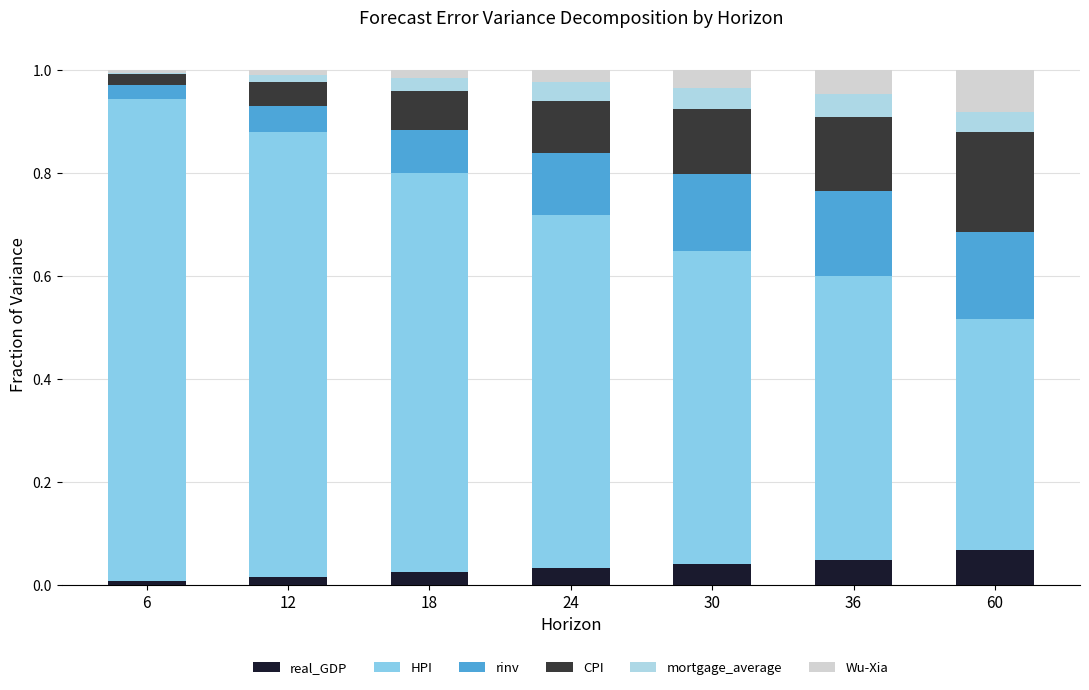

Are the bars horizontal?

No